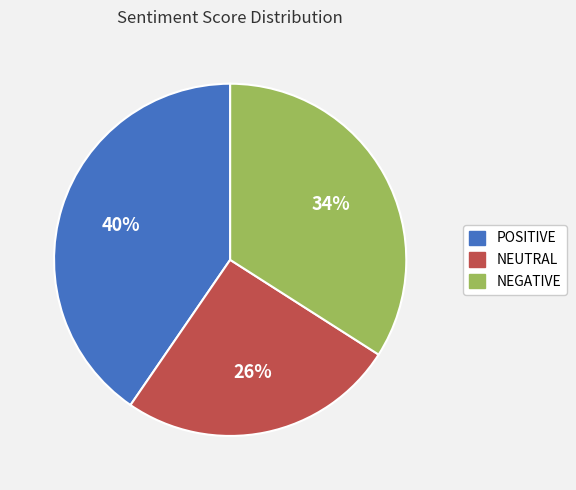

To the nearest percent, what is the average slice percentage?

33%